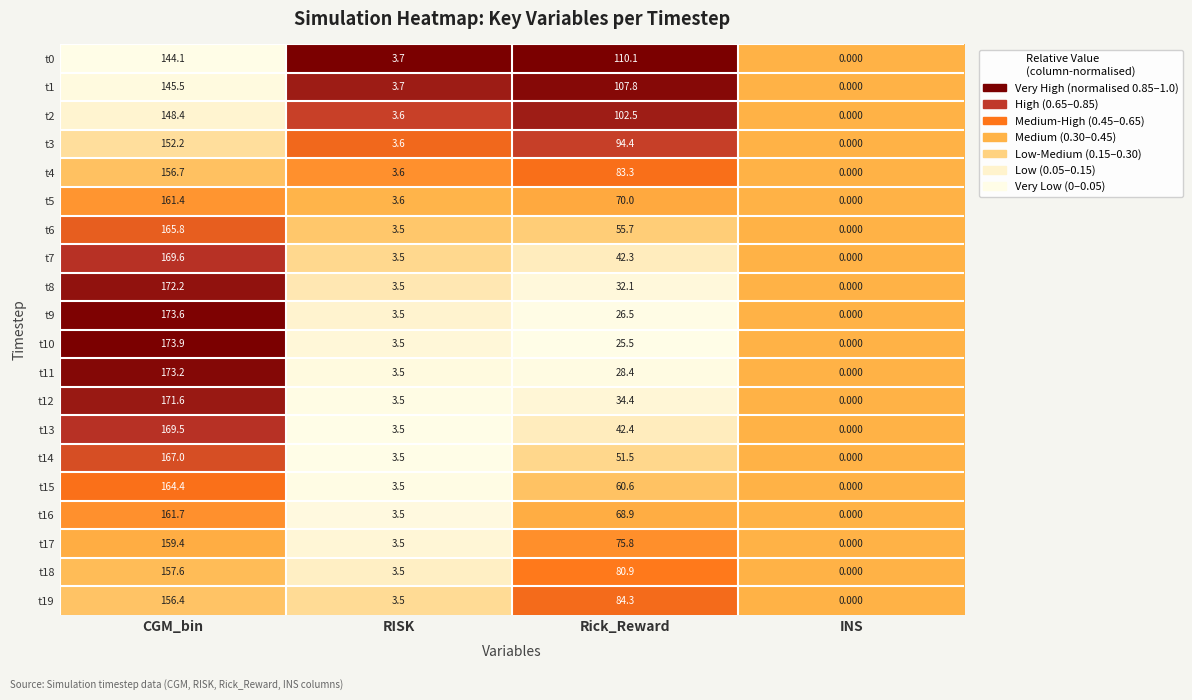

Which series has the widest spread of values?

t10